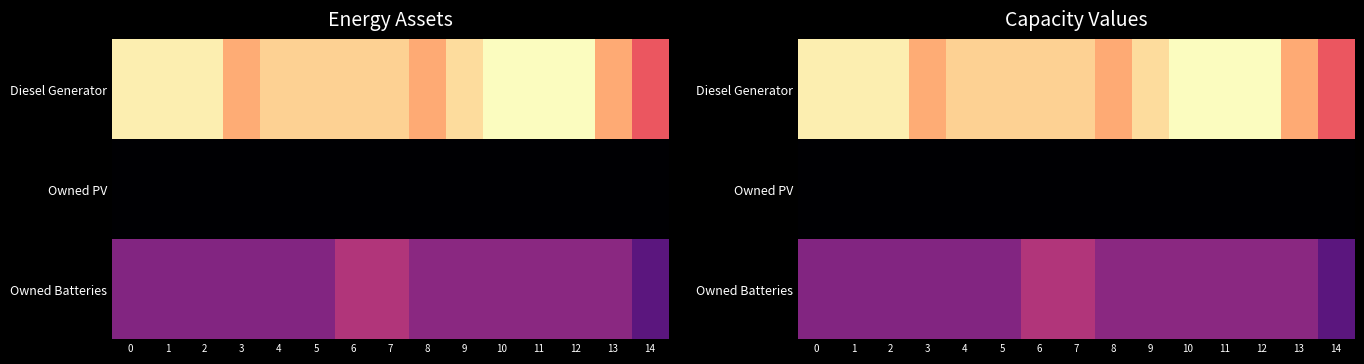

Which series has the largest total across all categories?

Diesel Generator